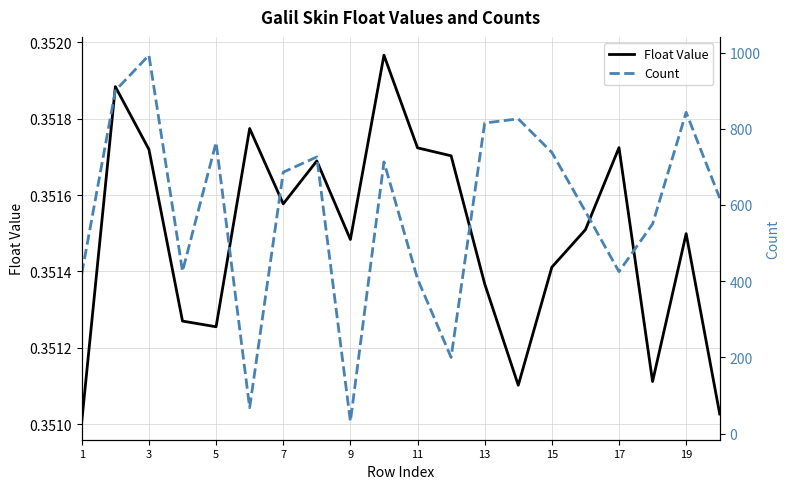

Where is Float Value nearest to the value 0?

1